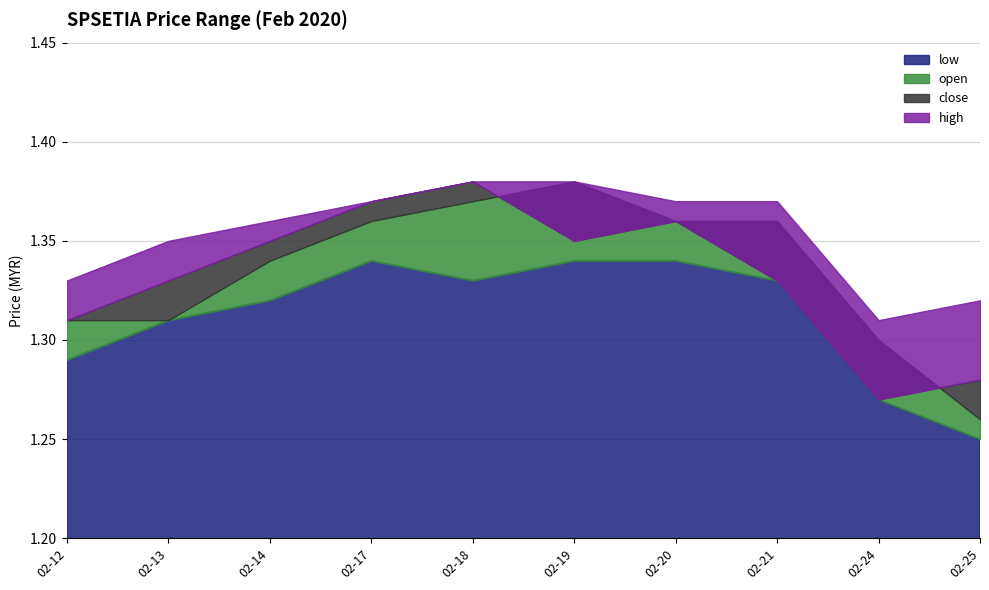

True or false: low and high cross at least once.

False